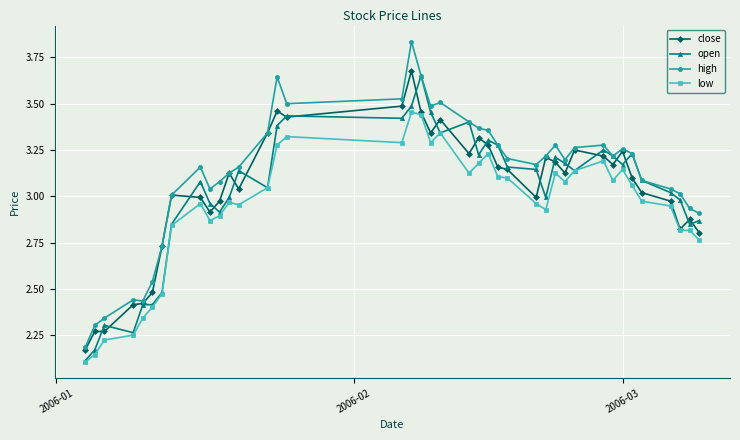

At how many categories does at least one series exceed 2?

40